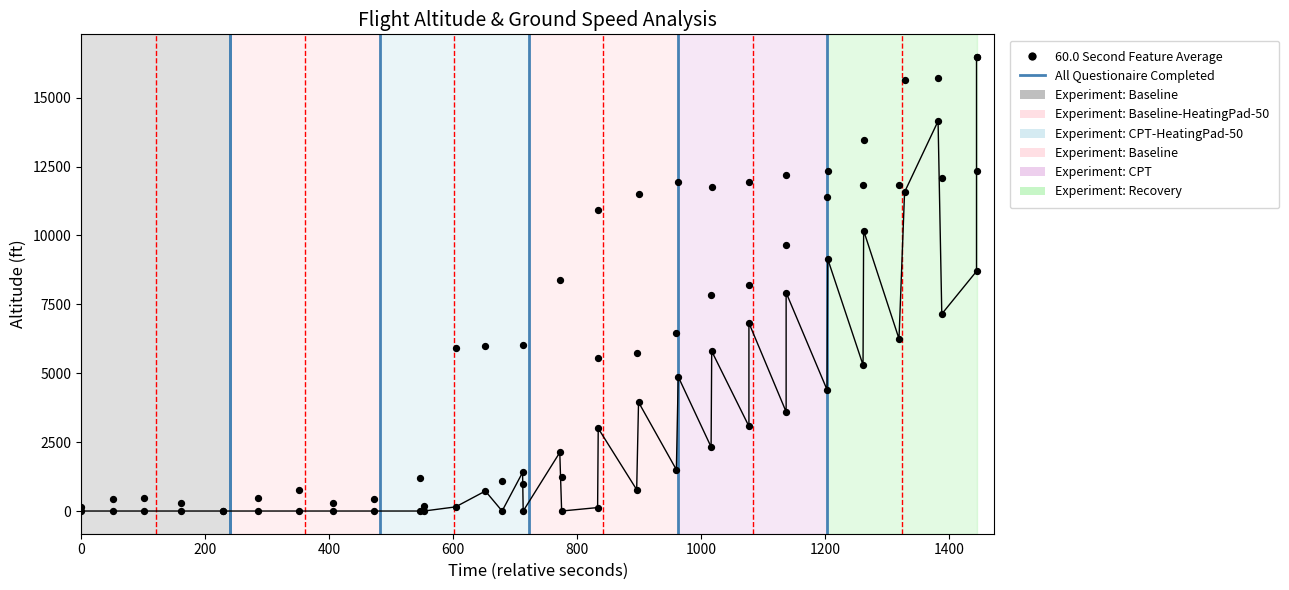

At how many categories does at least one series exceed 14570?

3